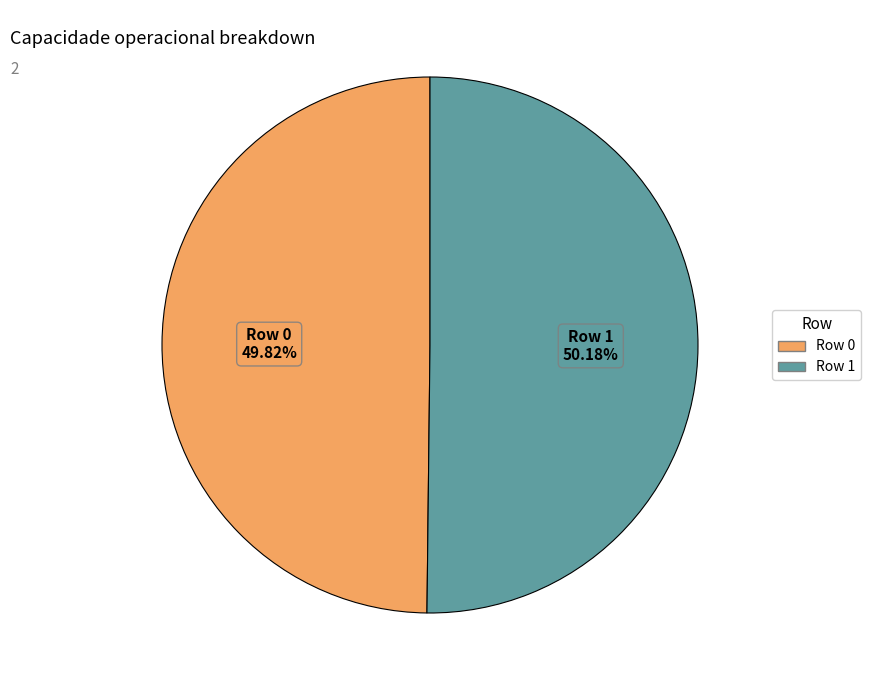

Is the sum of Row 1 and Row 0 greater than half?

Yes